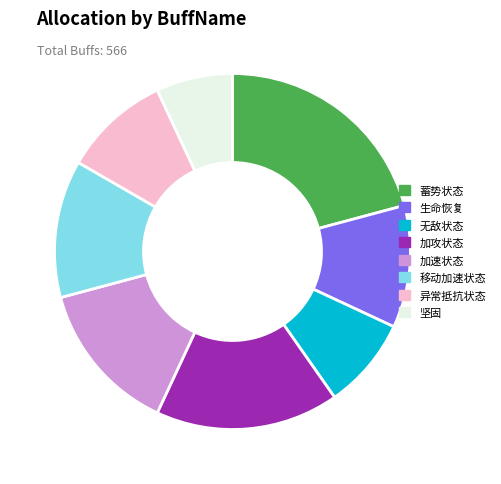

Between 生命恢复 and 移动加速状态, which is larger?

移动加速状态